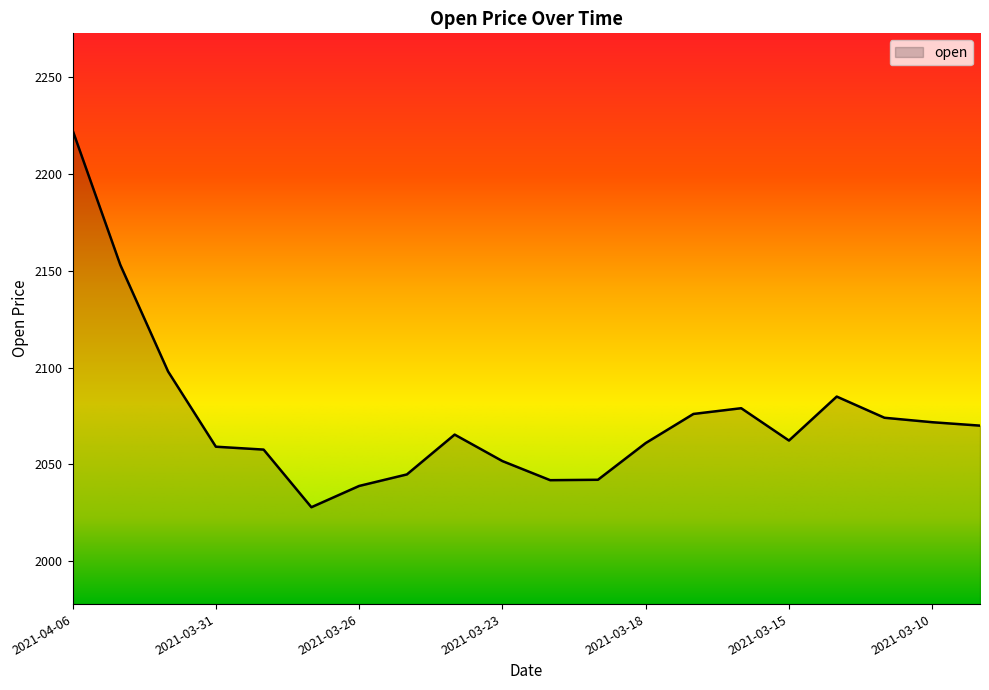

What is the difference between the maximum and minimum values?

194.6